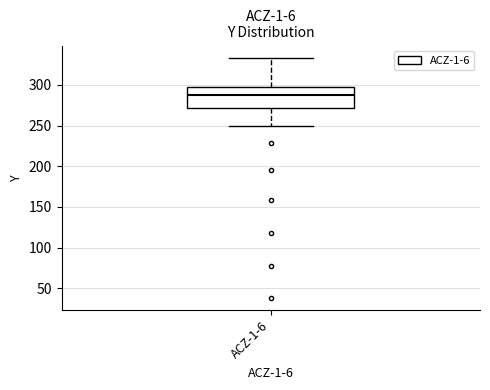

Transcribe this box plot: give where the median line is, the range the box spans, and where the two whiskers end, as read against the y-axis. The values are not printed on the chart, so give them approximately, as read against the axis.

median 285, box 270 to 295, whiskers 250 to 335